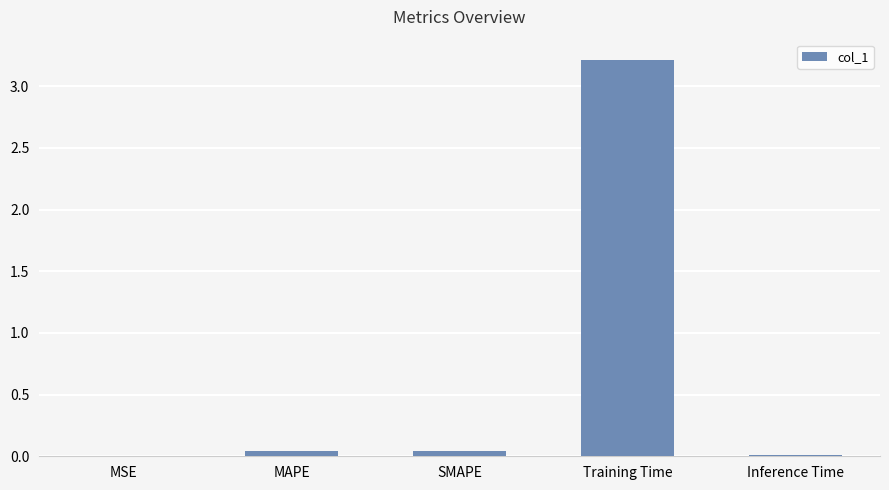

The value at Training Time is 2.0. True or false?

False